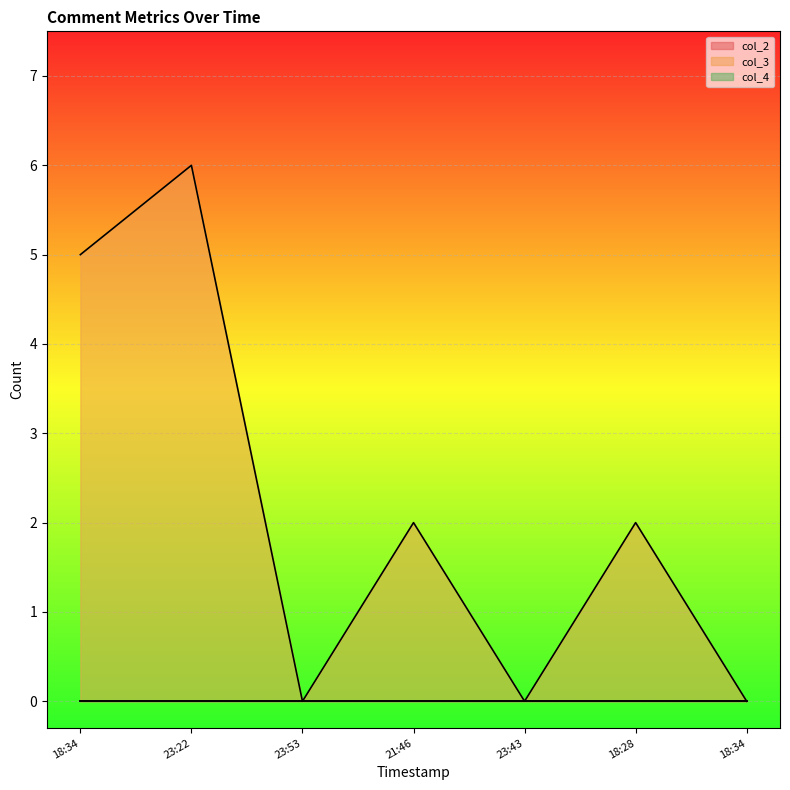

Rank the series by their maximum value, from highest to lowest.

col_3, col_2, col_4